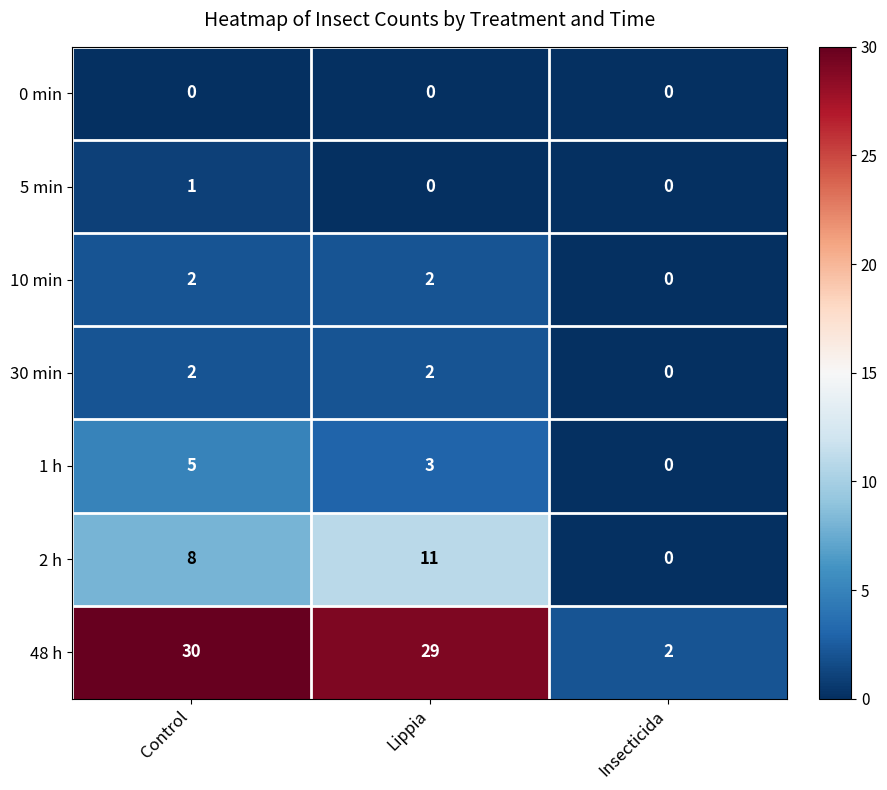

List the labels in order of 1 h value, largest first.

Control, Lippia, Insecticida